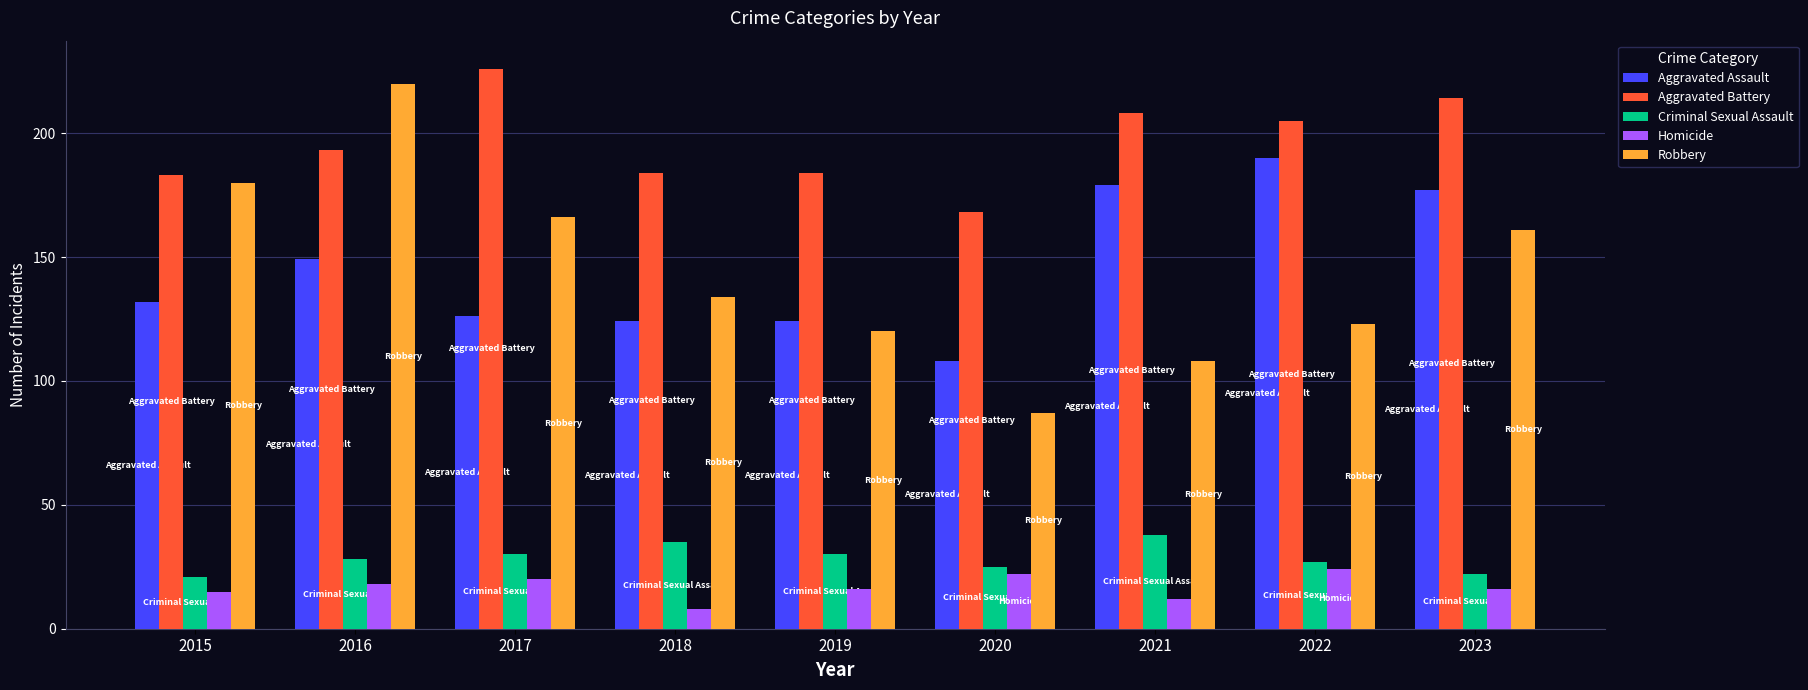

What is the value of the Aggravated Battery bar at the 6th from the left?

168